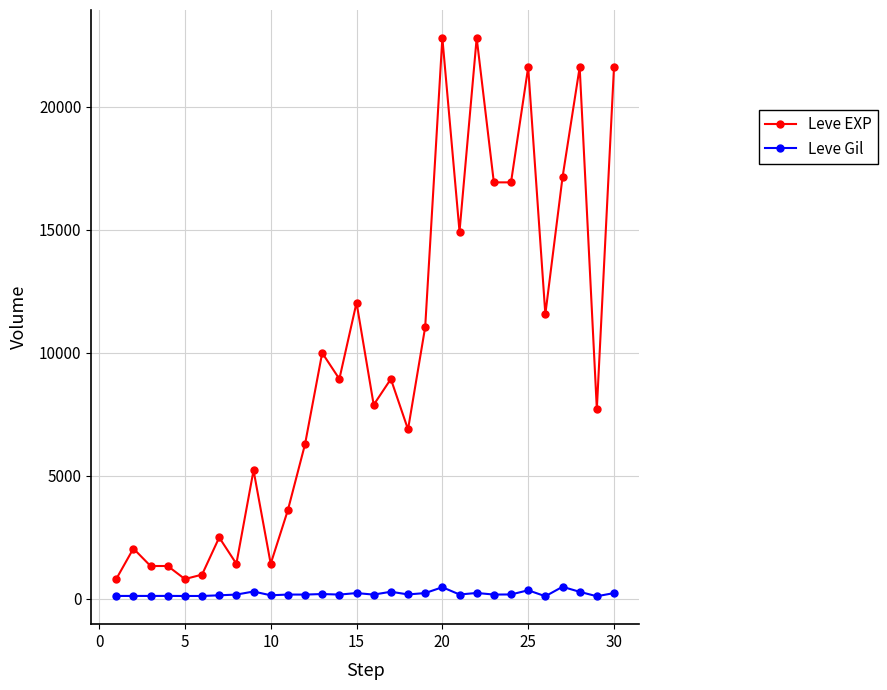

What are all the series names shown in the legend?

Leve EXP, Leve Gil